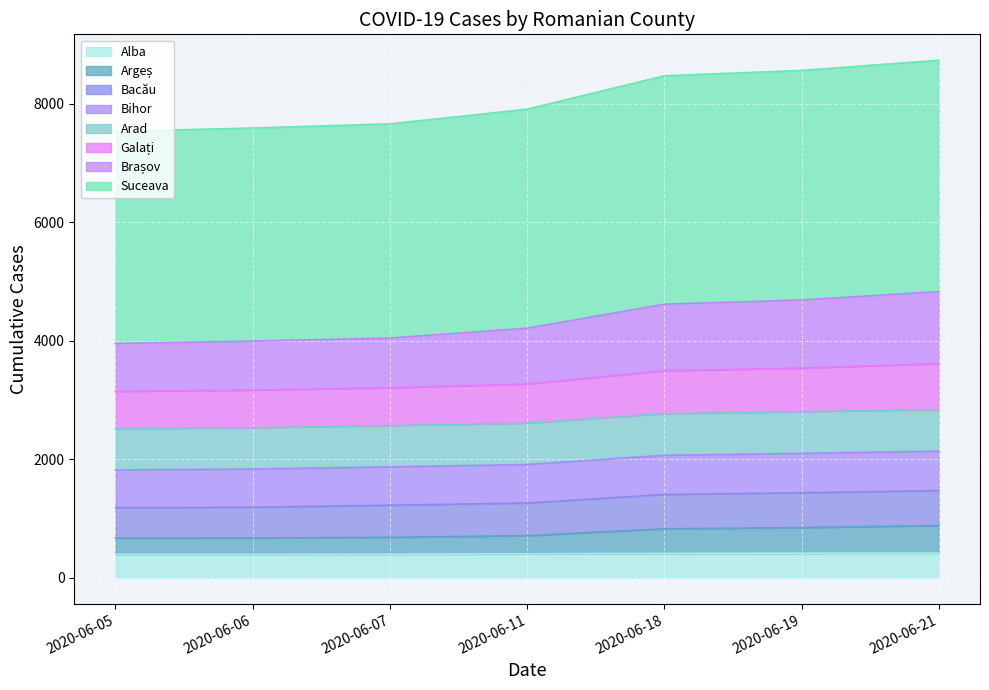

Between 2020-06-21 and 2020-06-18, which is larger?

2020-06-21